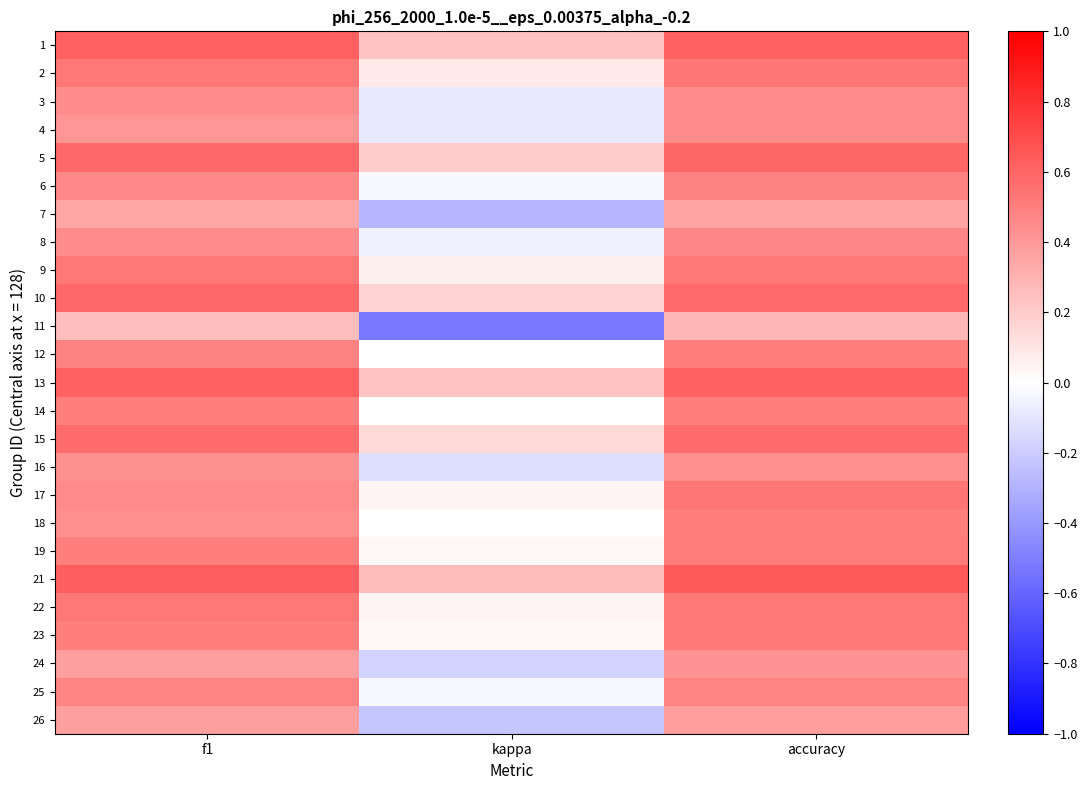

Which has a higher value, accuracy or kappa?

accuracy